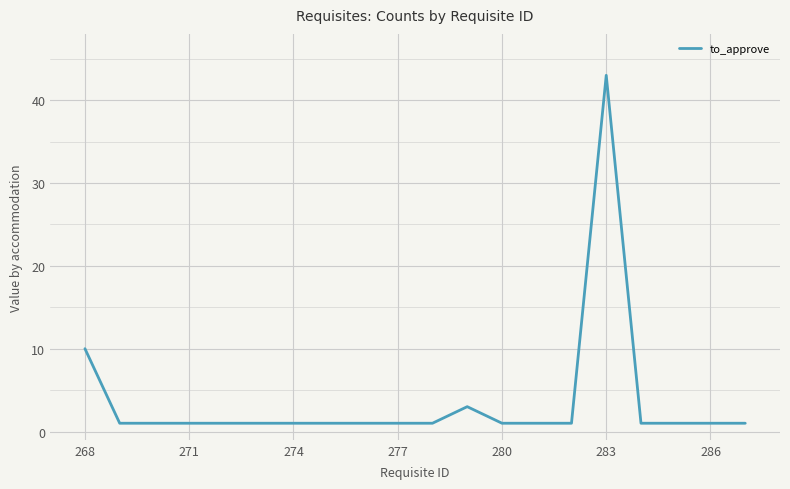

Reading left to right, list all the values displayed in this chart.

10	1	1	1	1	1	1	1	1	1	1	3	1	1	1	43	1	1	1	1